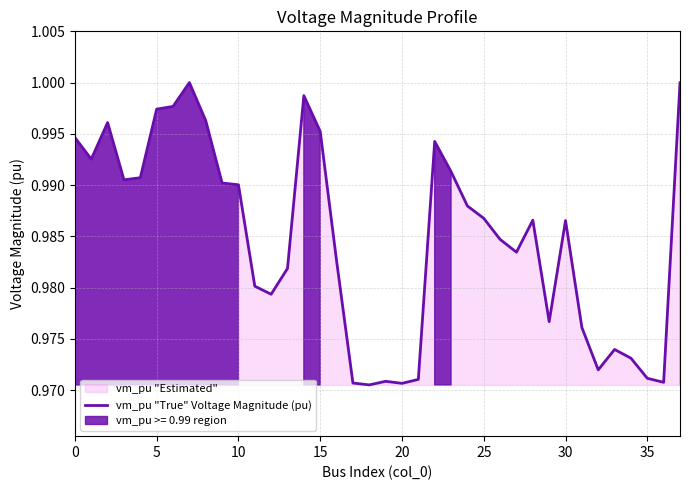

What is the average value?

1.0